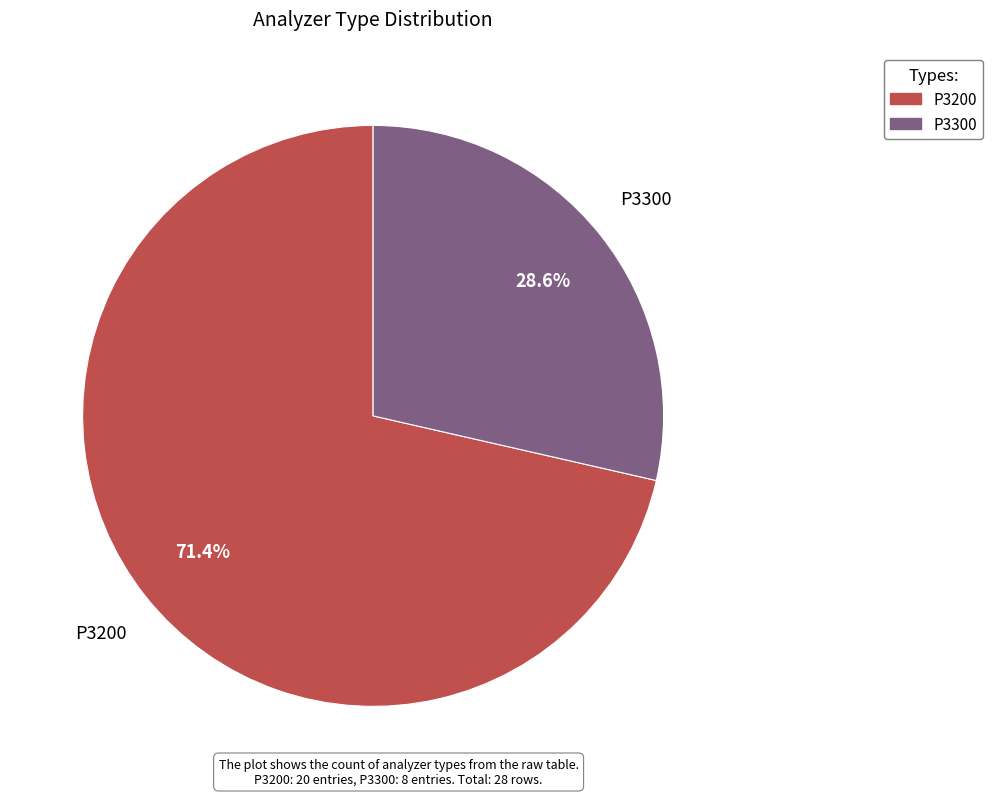

To the nearest percent, what percentage of the pie is P3200?

71%